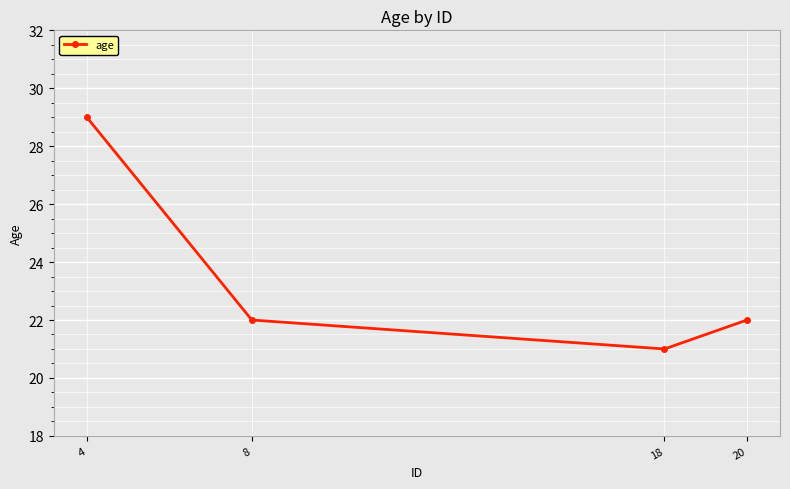

How many lines are shown in the chart?

1